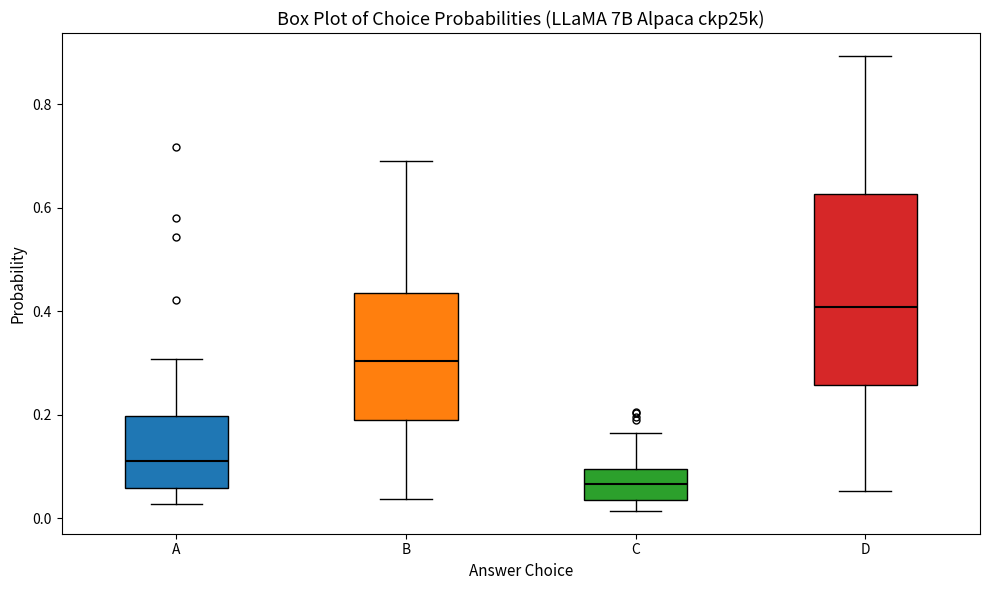

Where is the lower edge of the box for C on the y-axis? The values are not printed on the chart, so give them approximately, as read against the axis.

0.04